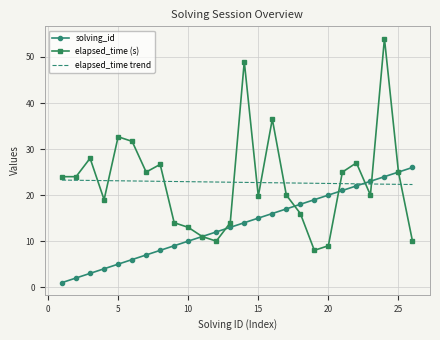

How many times do elapsed_time trend and solving_id cross each other?

1